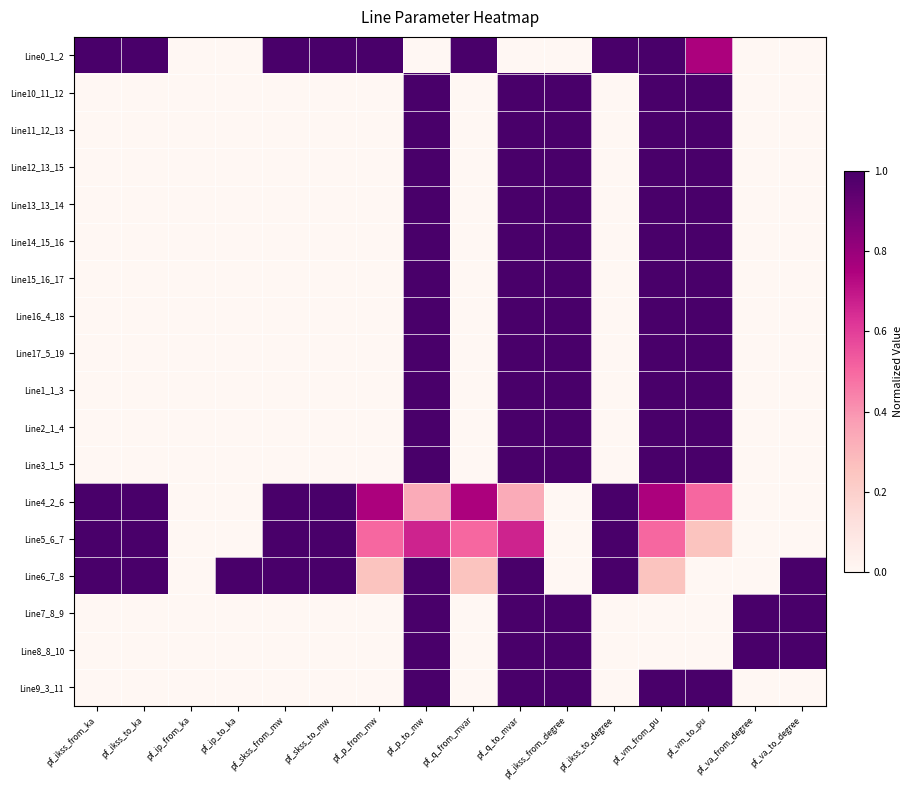

Reading right to left, extract all data points from this chart.

Line0_1_2: pf_va_to_degree=0.0	pf_va_from_degree=0.0	pf_vm_to_pu=0.8	pf_vm_from_pu=1.0	pf_ikss_to_degree=1.0	pf_ikss_from_degree=0.0	pf_q_to_mvar=0.0	pf_q_from_mvar=1.0	pf_p_to_mw=0.0	pf_p_from_mw=1.0	pf_skss_to_mw=1.0	pf_skss_from_mw=1.0	pf_ip_to_ka=0.0	pf_ip_from_ka=0.0	pf_ikss_to_ka=1.0	pf_ikss_from_ka=1.0
Line10_11_12: pf_va_to_degree=0.0	pf_va_from_degree=0.0	pf_vm_to_pu=1.0	pf_vm_from_pu=1.0	pf_ikss_to_degree=0.0	pf_ikss_from_degree=1.0	pf_q_to_mvar=1.0	pf_q_from_mvar=0.0	pf_p_to_mw=1.0	pf_p_from_mw=0.0	pf_skss_to_mw=0.0	pf_skss_from_mw=0.0	pf_ip_to_ka=0.0	pf_ip_from_ka=0.0	pf_ikss_to_ka=0.0	pf_ikss_from_ka=0.0
Line11_12_13: pf_va_to_degree=0.0	pf_va_from_degree=0.0	pf_vm_to_pu=1.0	pf_vm_from_pu=1.0	pf_ikss_to_degree=0.0	pf_ikss_from_degree=1.0	pf_q_to_mvar=1.0	pf_q_from_mvar=0.0	pf_p_to_mw=1.0	pf_p_from_mw=0.0	pf_skss_to_mw=0.0	pf_skss_from_mw=0.0	pf_ip_to_ka=0.0	pf_ip_from_ka=0.0	pf_ikss_to_ka=0.0	pf_ikss_from_ka=0.0
Line12_13_15: pf_va_to_degree=0.0	pf_va_from_degree=0.0	pf_vm_to_pu=1.0	pf_vm_from_pu=1.0	pf_ikss_to_degree=0.0	pf_ikss_from_degree=1.0	pf_q_to_mvar=1.0	pf_q_from_mvar=0.0	pf_p_to_mw=1.0	pf_p_from_mw=0.0	pf_skss_to_mw=0.0	pf_skss_from_mw=0.0	pf_ip_to_ka=0.0	pf_ip_from_ka=0.0	pf_ikss_to_ka=0.0	pf_ikss_from_ka=0.0
Line13_13_14: pf_va_to_degree=0.0	pf_va_from_degree=0.0	pf_vm_to_pu=1.0	pf_vm_from_pu=1.0	pf_ikss_to_degree=0.0	pf_ikss_from_degree=1.0	pf_q_to_mvar=1.0	pf_q_from_mvar=0.0	pf_p_to_mw=1.0	pf_p_from_mw=0.0	pf_skss_to_mw=0.0	pf_skss_from_mw=0.0	pf_ip_to_ka=0.0	pf_ip_from_ka=0.0	pf_ikss_to_ka=0.0	pf_ikss_from_ka=0.0
Line14_15_16: pf_va_to_degree=0.0	pf_va_from_degree=0.0	pf_vm_to_pu=1.0	pf_vm_from_pu=1.0	pf_ikss_to_degree=0.0	pf_ikss_from_degree=1.0	pf_q_to_mvar=1.0	pf_q_from_mvar=0.0	pf_p_to_mw=1.0	pf_p_from_mw=0.0	pf_skss_to_mw=0.0	pf_skss_from_mw=0.0	pf_ip_to_ka=0.0	pf_ip_from_ka=0.0	pf_ikss_to_ka=0.0	pf_ikss_from_ka=0.0
Line15_16_17: pf_va_to_degree=0.0	pf_va_from_degree=0.0	pf_vm_to_pu=1.0	pf_vm_from_pu=1.0	pf_ikss_to_degree=0.0	pf_ikss_from_degree=1.0	pf_q_to_mvar=1.0	pf_q_from_mvar=0.0	pf_p_to_mw=1.0	pf_p_from_mw=0.0	pf_skss_to_mw=0.0	pf_skss_from_mw=0.0	pf_ip_to_ka=0.0	pf_ip_from_ka=0.0	pf_ikss_to_ka=0.0	pf_ikss_from_ka=0.0
Line16_4_18: pf_va_to_degree=0.0	pf_va_from_degree=0.0	pf_vm_to_pu=1.0	pf_vm_from_pu=1.0	pf_ikss_to_degree=0.0	pf_ikss_from_degree=1.0	pf_q_to_mvar=1.0	pf_q_from_mvar=0.0	pf_p_to_mw=1.0	pf_p_from_mw=0.0	pf_skss_to_mw=0.0	pf_skss_from_mw=0.0	pf_ip_to_ka=0.0	pf_ip_from_ka=0.0	pf_ikss_to_ka=0.0	pf_ikss_from_ka=0.0
Line17_5_19: pf_va_to_degree=0.0	pf_va_from_degree=0.0	pf_vm_to_pu=1.0	pf_vm_from_pu=1.0	pf_ikss_to_degree=0.0	pf_ikss_from_degree=1.0	pf_q_to_mvar=1.0	pf_q_from_mvar=0.0	pf_p_to_mw=1.0	pf_p_from_mw=0.0	pf_skss_to_mw=0.0	pf_skss_from_mw=0.0	pf_ip_to_ka=0.0	pf_ip_from_ka=0.0	pf_ikss_to_ka=0.0	pf_ikss_from_ka=0.0
Line1_1_3: pf_va_to_degree=0.0	pf_va_from_degree=0.0	pf_vm_to_pu=1.0	pf_vm_from_pu=1.0	pf_ikss_to_degree=0.0	pf_ikss_from_degree=1.0	pf_q_to_mvar=1.0	pf_q_from_mvar=0.0	pf_p_to_mw=1.0	pf_p_from_mw=0.0	pf_skss_to_mw=0.0	pf_skss_from_mw=0.0	pf_ip_to_ka=0.0	pf_ip_from_ka=0.0	pf_ikss_to_ka=0.0	pf_ikss_from_ka=0.0
Line2_1_4: pf_va_to_degree=0.0	pf_va_from_degree=0.0	pf_vm_to_pu=1.0	pf_vm_from_pu=1.0	pf_ikss_to_degree=0.0	pf_ikss_from_degree=1.0	pf_q_to_mvar=1.0	pf_q_from_mvar=0.0	pf_p_to_mw=1.0	pf_p_from_mw=0.0	pf_skss_to_mw=0.0	pf_skss_from_mw=0.0	pf_ip_to_ka=0.0	pf_ip_from_ka=0.0	pf_ikss_to_ka=0.0	pf_ikss_from_ka=0.0
Line3_1_5: pf_va_to_degree=0.0	pf_va_from_degree=0.0	pf_vm_to_pu=1.0	pf_vm_from_pu=1.0	pf_ikss_to_degree=0.0	pf_ikss_from_degree=1.0	pf_q_to_mvar=1.0	pf_q_from_mvar=0.0	pf_p_to_mw=1.0	pf_p_from_mw=0.0	pf_skss_to_mw=0.0	pf_skss_from_mw=0.0	pf_ip_to_ka=0.0	pf_ip_from_ka=0.0	pf_ikss_to_ka=0.0	pf_ikss_from_ka=0.0
Line4_2_6: pf_va_to_degree=0.0	pf_va_from_degree=0.0	pf_vm_to_pu=0.5	pf_vm_from_pu=0.8	pf_ikss_to_degree=1.0	pf_ikss_from_degree=0.0	pf_q_to_mvar=0.3	pf_q_from_mvar=0.8	pf_p_to_mw=0.3	pf_p_from_mw=0.8	pf_skss_to_mw=1.0	pf_skss_from_mw=1.0	pf_ip_to_ka=0.0	pf_ip_from_ka=0.0	pf_ikss_to_ka=1.0	pf_ikss_from_ka=1.0
Line5_6_7: pf_va_to_degree=0.0	pf_va_from_degree=0.0	pf_vm_to_pu=0.3	pf_vm_from_pu=0.5	pf_ikss_to_degree=1.0	pf_ikss_from_degree=0.0	pf_q_to_mvar=0.7	pf_q_from_mvar=0.5	pf_p_to_mw=0.7	pf_p_from_mw=0.5	pf_skss_to_mw=1.0	pf_skss_from_mw=1.0	pf_ip_to_ka=0.0	pf_ip_from_ka=0.0	pf_ikss_to_ka=1.0	pf_ikss_from_ka=1.0
Line6_7_8: pf_va_to_degree=1.0	pf_va_from_degree=0.0	pf_vm_to_pu=0.0	pf_vm_from_pu=0.3	pf_ikss_to_degree=1.0	pf_ikss_from_degree=0.0	pf_q_to_mvar=1.0	pf_q_from_mvar=0.3	pf_p_to_mw=1.0	pf_p_from_mw=0.3	pf_skss_to_mw=1.0	pf_skss_from_mw=1.0	pf_ip_to_ka=1.0	pf_ip_from_ka=0.0	pf_ikss_to_ka=1.0	pf_ikss_from_ka=1.0
Line7_8_9: pf_va_to_degree=1.0	pf_va_from_degree=1.0	pf_vm_to_pu=0.0	pf_vm_from_pu=0.0	pf_ikss_to_degree=0.0	pf_ikss_from_degree=1.0	pf_q_to_mvar=1.0	pf_q_from_mvar=0.0	pf_p_to_mw=1.0	pf_p_from_mw=0.0	pf_skss_to_mw=0.0	pf_skss_from_mw=0.0	pf_ip_to_ka=0.0	pf_ip_from_ka=0.0	pf_ikss_to_ka=0.0	pf_ikss_from_ka=0.0
Line8_8_10: pf_va_to_degree=1.0	pf_va_from_degree=1.0	pf_vm_to_pu=0.0	pf_vm_from_pu=0.0	pf_ikss_to_degree=0.0	pf_ikss_from_degree=1.0	pf_q_to_mvar=1.0	pf_q_from_mvar=0.0	pf_p_to_mw=1.0	pf_p_from_mw=0.0	pf_skss_to_mw=0.0	pf_skss_from_mw=0.0	pf_ip_to_ka=0.0	pf_ip_from_ka=0.0	pf_ikss_to_ka=0.0	pf_ikss_from_ka=0.0
Line9_3_11: pf_va_to_degree=0.0	pf_va_from_degree=0.0	pf_vm_to_pu=1.0	pf_vm_from_pu=1.0	pf_ikss_to_degree=0.0	pf_ikss_from_degree=1.0	pf_q_to_mvar=1.0	pf_q_from_mvar=0.0	pf_p_to_mw=1.0	pf_p_from_mw=0.0	pf_skss_to_mw=0.0	pf_skss_from_mw=0.0	pf_ip_to_ka=0.0	pf_ip_from_ka=0.0	pf_ikss_to_ka=0.0	pf_ikss_from_ka=0.0